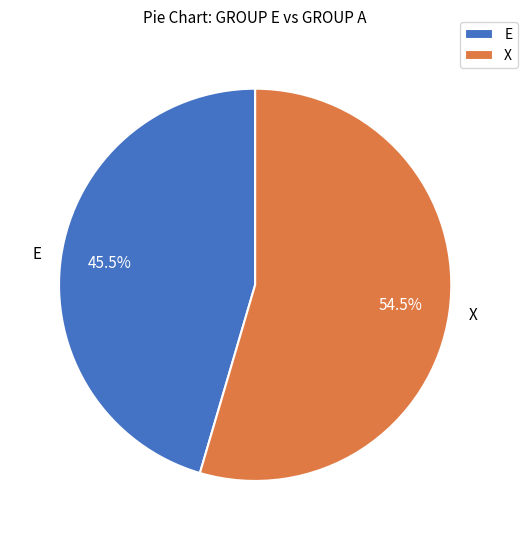

Between X and E, which is larger?

X